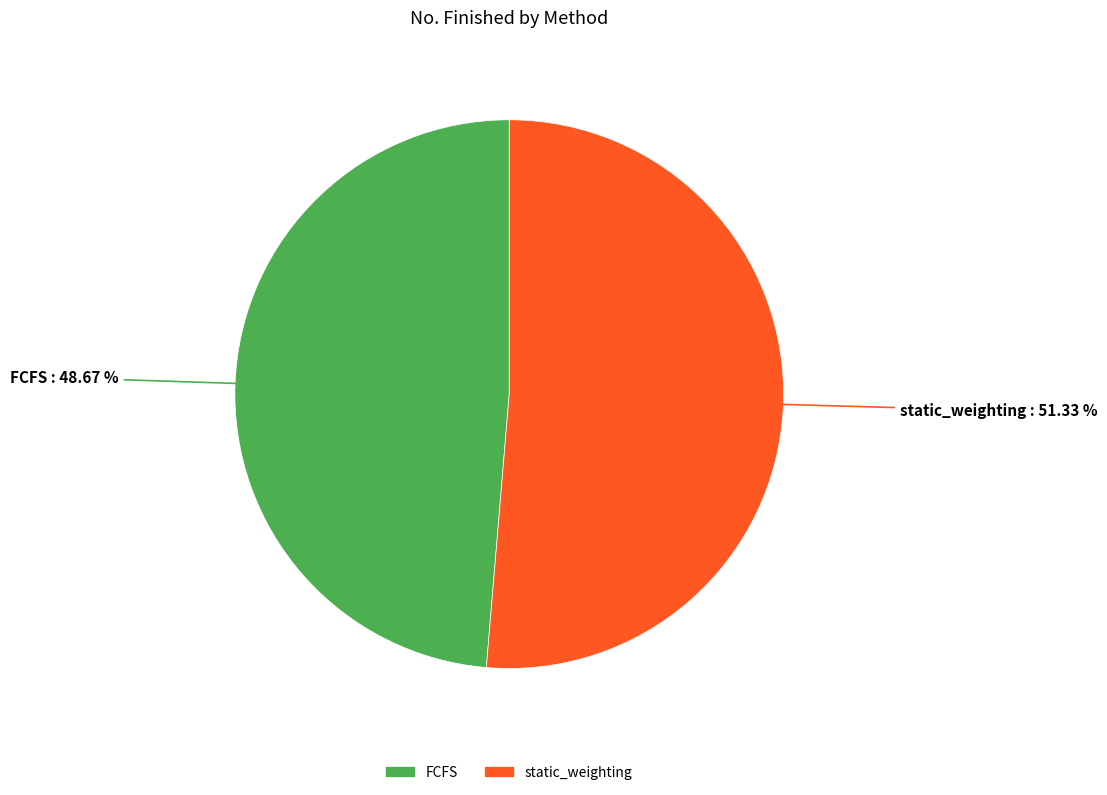

The static_weighting slice represents 51% of the pie. True or false?

True